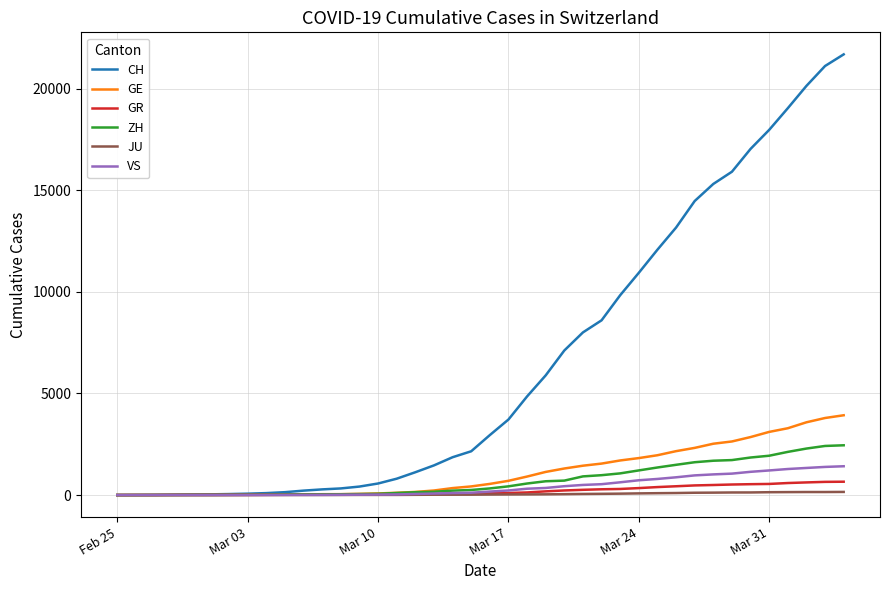

What is the maximum value shown in the chart?

21694